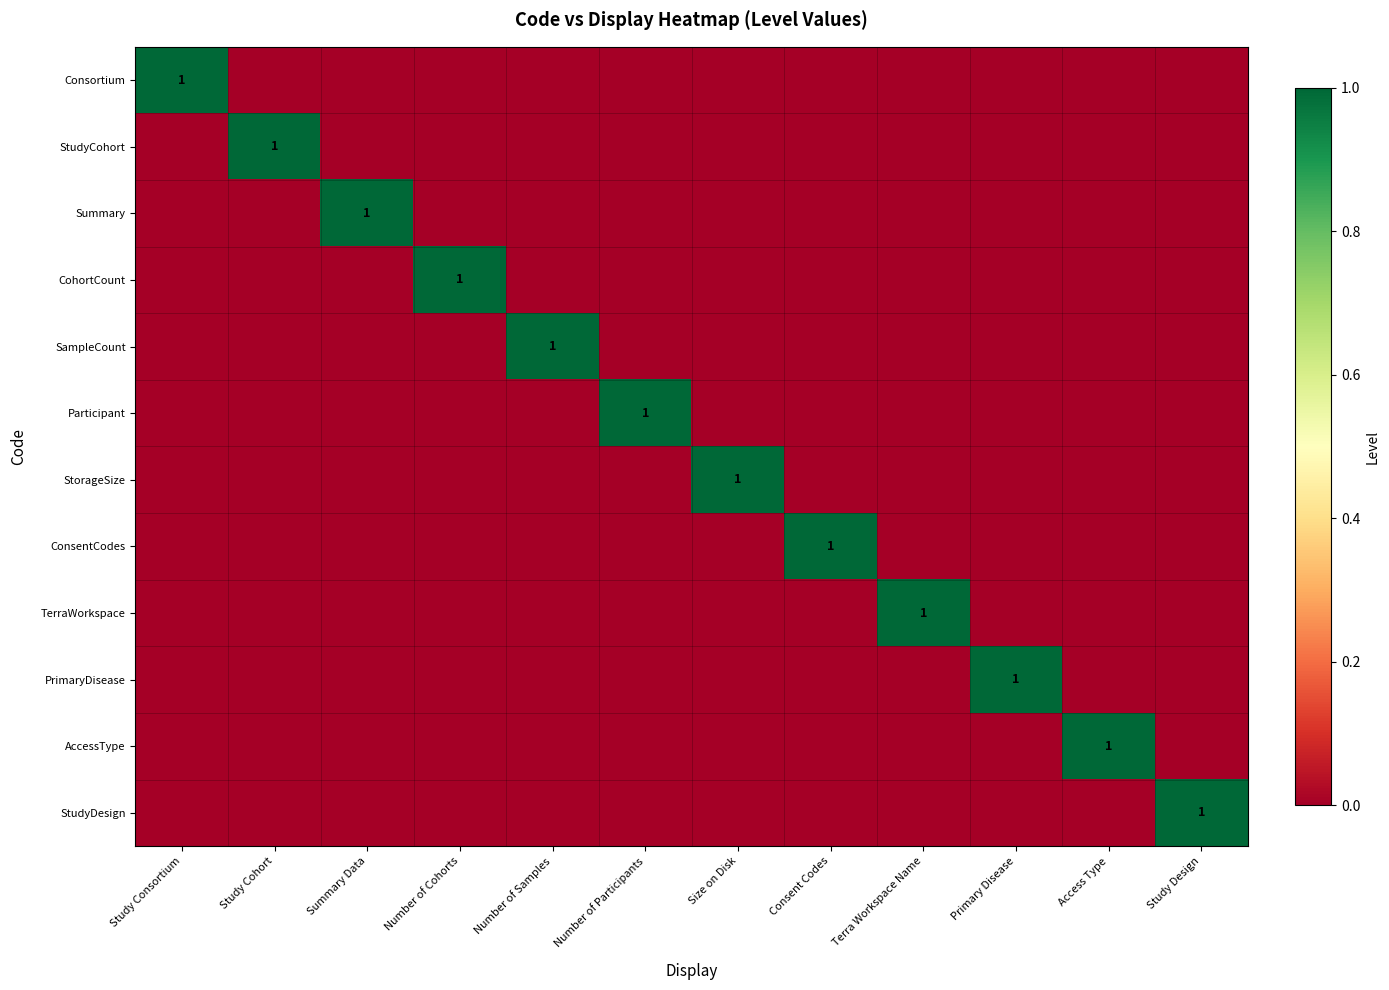

What is the greatest value displayed?

1